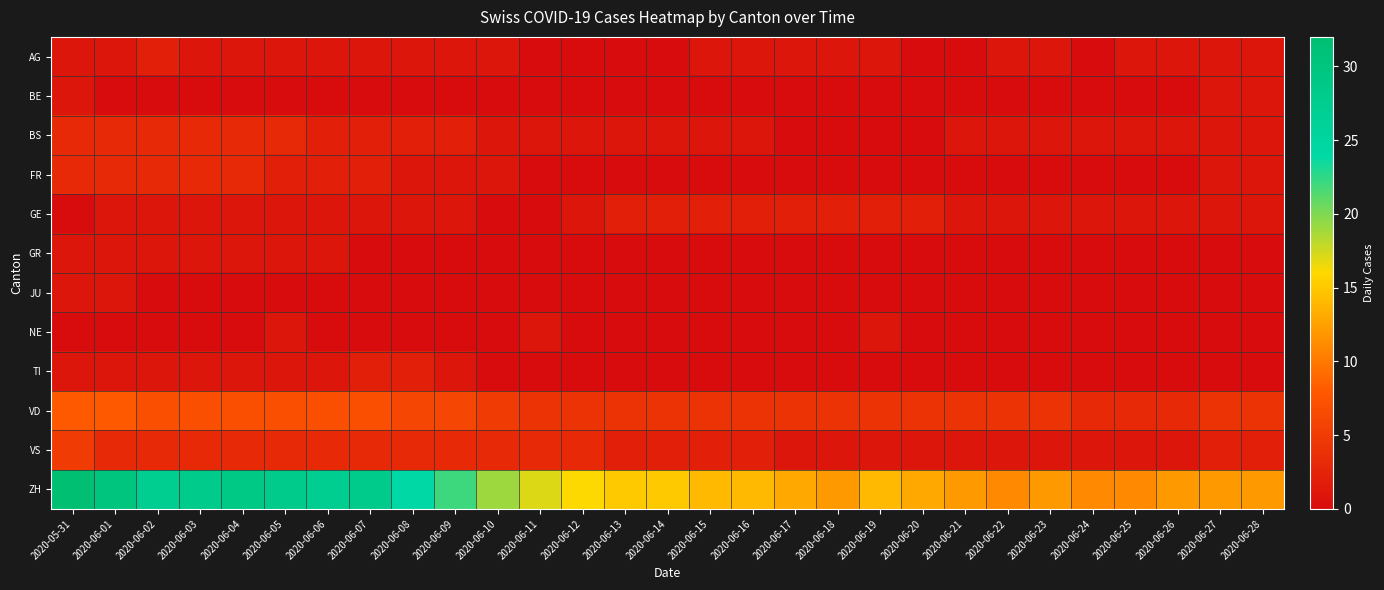

Reading left to right, transcribe all the data shown in this chart.

AG: 2020-05-31=1	2020-06-01=1	2020-06-02=2	2020-06-03=1	2020-06-04=1	2020-06-05=1	2020-06-06=1	2020-06-07=1	2020-06-08=1	2020-06-09=1	2020-06-10=1	2020-06-11=0	2020-06-12=0	2020-06-13=0	2020-06-14=0	2020-06-15=1	2020-06-16=1	2020-06-17=1	2020-06-18=1	2020-06-19=1	2020-06-20=0	2020-06-21=0	2020-06-22=1	2020-06-23=1	2020-06-24=0	2020-06-25=1	2020-06-26=1	2020-06-27=1	2020-06-28=1
BE: 2020-05-31=1	2020-06-01=0	2020-06-02=0	2020-06-03=0	2020-06-04=0	2020-06-05=0	2020-06-06=0	2020-06-07=0	2020-06-08=0	2020-06-09=0	2020-06-10=0	2020-06-11=0	2020-06-12=0	2020-06-13=0	2020-06-14=0	2020-06-15=0	2020-06-16=0	2020-06-17=0	2020-06-18=0	2020-06-19=0	2020-06-20=0	2020-06-21=0	2020-06-22=0	2020-06-23=0	2020-06-24=0	2020-06-25=0	2020-06-26=0	2020-06-27=1	2020-06-28=1
BS: 2020-05-31=3	2020-06-01=3	2020-06-02=3	2020-06-03=3	2020-06-04=3	2020-06-05=3	2020-06-06=2	2020-06-07=2	2020-06-08=2	2020-06-09=2	2020-06-10=1	2020-06-11=1	2020-06-12=1	2020-06-13=1	2020-06-14=1	2020-06-15=1	2020-06-16=1	2020-06-17=0	2020-06-18=0	2020-06-19=0	2020-06-20=0	2020-06-21=1	2020-06-22=1	2020-06-23=1	2020-06-24=1	2020-06-25=1	2020-06-26=1	2020-06-27=1	2020-06-28=1
FR: 2020-05-31=3	2020-06-01=3	2020-06-02=3	2020-06-03=3	2020-06-04=3	2020-06-05=2	2020-06-06=2	2020-06-07=2	2020-06-08=1	2020-06-09=1	2020-06-10=1	2020-06-11=0	2020-06-12=0	2020-06-13=0	2020-06-14=0	2020-06-15=0	2020-06-16=0	2020-06-17=0	2020-06-18=0	2020-06-19=0	2020-06-20=0	2020-06-21=0	2020-06-22=0	2020-06-23=0	2020-06-24=0	2020-06-25=0	2020-06-26=0	2020-06-27=1	2020-06-28=1
GE: 2020-05-31=0	2020-06-01=1	2020-06-02=1	2020-06-03=1	2020-06-04=1	2020-06-05=1	2020-06-06=1	2020-06-07=1	2020-06-08=1	2020-06-09=1	2020-06-10=0	2020-06-11=0	2020-06-12=1	2020-06-13=2	2020-06-14=2	2020-06-15=2	2020-06-16=2	2020-06-17=2	2020-06-18=2	2020-06-19=2	2020-06-20=2	2020-06-21=1	2020-06-22=1	2020-06-23=1	2020-06-24=1	2020-06-25=1	2020-06-26=1	2020-06-27=1	2020-06-28=1
GR: 2020-05-31=1	2020-06-01=1	2020-06-02=1	2020-06-03=1	2020-06-04=1	2020-06-05=1	2020-06-06=1	2020-06-07=0	2020-06-08=0	2020-06-09=0	2020-06-10=0	2020-06-11=0	2020-06-12=0	2020-06-13=0	2020-06-14=0	2020-06-15=0	2020-06-16=0	2020-06-17=0	2020-06-18=0	2020-06-19=0	2020-06-20=0	2020-06-21=0	2020-06-22=0	2020-06-23=0	2020-06-24=0	2020-06-25=0	2020-06-26=0	2020-06-27=0	2020-06-28=0
JU: 2020-05-31=1	2020-06-01=1	2020-06-02=0	2020-06-03=0	2020-06-04=0	2020-06-05=0	2020-06-06=0	2020-06-07=0	2020-06-08=0	2020-06-09=0	2020-06-10=0	2020-06-11=0	2020-06-12=0	2020-06-13=0	2020-06-14=0	2020-06-15=0	2020-06-16=0	2020-06-17=0	2020-06-18=0	2020-06-19=0	2020-06-20=0	2020-06-21=0	2020-06-22=0	2020-06-23=0	2020-06-24=0	2020-06-25=0	2020-06-26=0	2020-06-27=0	2020-06-28=0
NE: 2020-05-31=0	2020-06-01=0	2020-06-02=0	2020-06-03=0	2020-06-04=0	2020-06-05=1	2020-06-06=0	2020-06-07=0	2020-06-08=0	2020-06-09=0	2020-06-10=0	2020-06-11=1	2020-06-12=0	2020-06-13=0	2020-06-14=0	2020-06-15=0	2020-06-16=0	2020-06-17=0	2020-06-18=0	2020-06-19=1	2020-06-20=0	2020-06-21=0	2020-06-22=0	2020-06-23=0	2020-06-24=0	2020-06-25=0	2020-06-26=0	2020-06-27=0	2020-06-28=0
TI: 2020-05-31=1	2020-06-01=1	2020-06-02=1	2020-06-03=1	2020-06-04=1	2020-06-05=1	2020-06-06=1	2020-06-07=2	2020-06-08=2	2020-06-09=1	2020-06-10=0	2020-06-11=0	2020-06-12=0	2020-06-13=0	2020-06-14=0	2020-06-15=0	2020-06-16=0	2020-06-17=0	2020-06-18=0	2020-06-19=0	2020-06-20=0	2020-06-21=0	2020-06-22=0	2020-06-23=0	2020-06-24=0	2020-06-25=0	2020-06-26=0	2020-06-27=0	2020-06-28=0
VD: 2020-05-31=8	2020-06-01=8	2020-06-02=7	2020-06-03=7	2020-06-04=7	2020-06-05=7	2020-06-06=7	2020-06-07=7	2020-06-08=6	2020-06-09=6	2020-06-10=5	2020-06-11=4	2020-06-12=4	2020-06-13=4	2020-06-14=4	2020-06-15=4	2020-06-16=4	2020-06-17=4	2020-06-18=4	2020-06-19=4	2020-06-20=4	2020-06-21=4	2020-06-22=4	2020-06-23=4	2020-06-24=3	2020-06-25=3	2020-06-26=3	2020-06-27=4	2020-06-28=4
VS: 2020-05-31=5	2020-06-01=3	2020-06-02=3	2020-06-03=3	2020-06-04=3	2020-06-05=3	2020-06-06=3	2020-06-07=3	2020-06-08=3	2020-06-09=3	2020-06-10=3	2020-06-11=3	2020-06-12=3	2020-06-13=2	2020-06-14=2	2020-06-15=2	2020-06-16=2	2020-06-17=1	2020-06-18=1	2020-06-19=1	2020-06-20=1	2020-06-21=1	2020-06-22=1	2020-06-23=1	2020-06-24=1	2020-06-25=1	2020-06-26=1	2020-06-27=2	2020-06-28=2
ZH: 2020-05-31=32	2020-06-01=30	2020-06-02=27	2020-06-03=28	2020-06-04=29	2020-06-05=28	2020-06-06=27	2020-06-07=28	2020-06-08=24	2020-06-09=22	2020-06-10=19	2020-06-11=17	2020-06-12=16	2020-06-13=15	2020-06-14=15	2020-06-15=14	2020-06-16=14	2020-06-17=13	2020-06-18=12	2020-06-19=14	2020-06-20=13	2020-06-21=12	2020-06-22=11	2020-06-23=12	2020-06-24=11	2020-06-25=11	2020-06-26=12	2020-06-27=12	2020-06-28=12